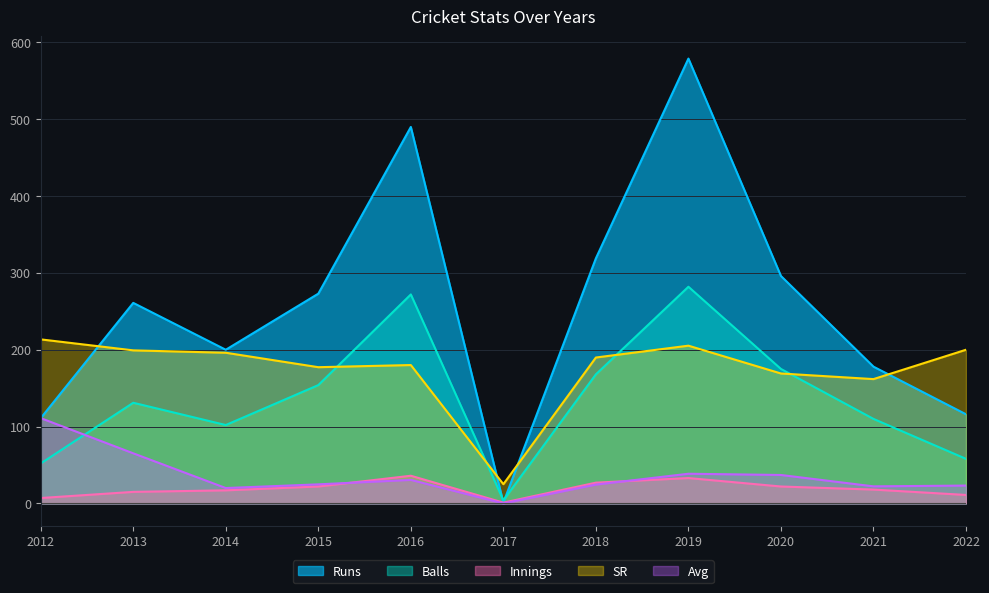

What are all the series names shown in the legend?

Runs, Balls, Innings, SR, Avg